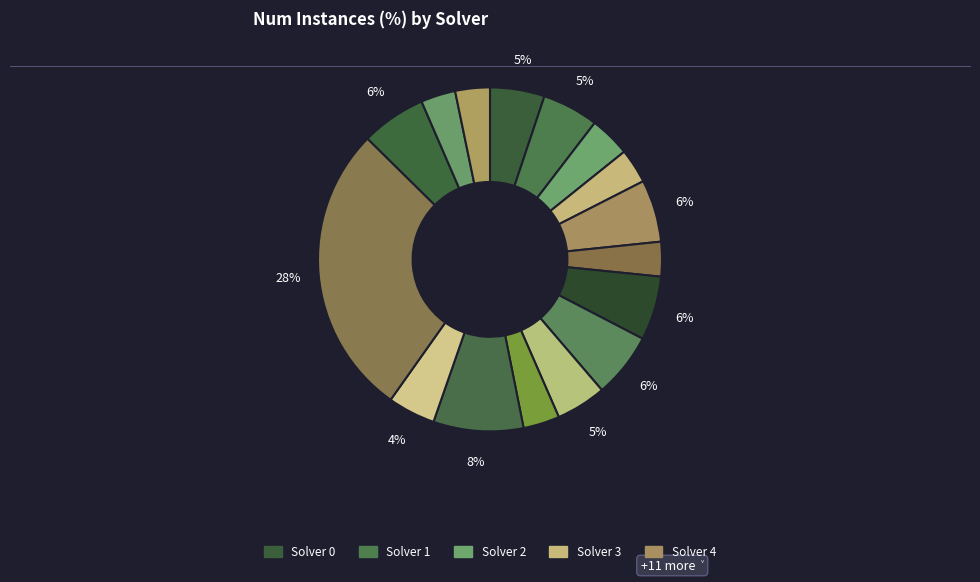

How many slices are in this pie chart?

16